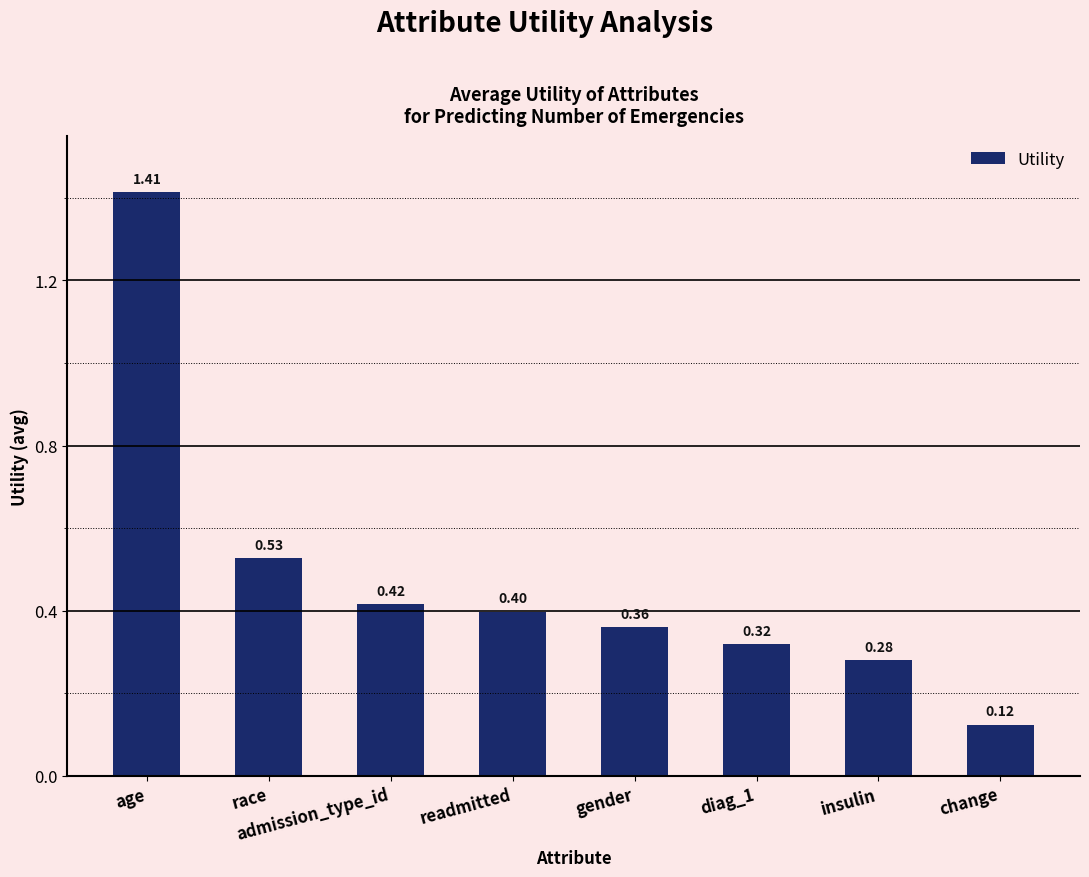

What is the difference between the maximum and second lowest values?

1.1